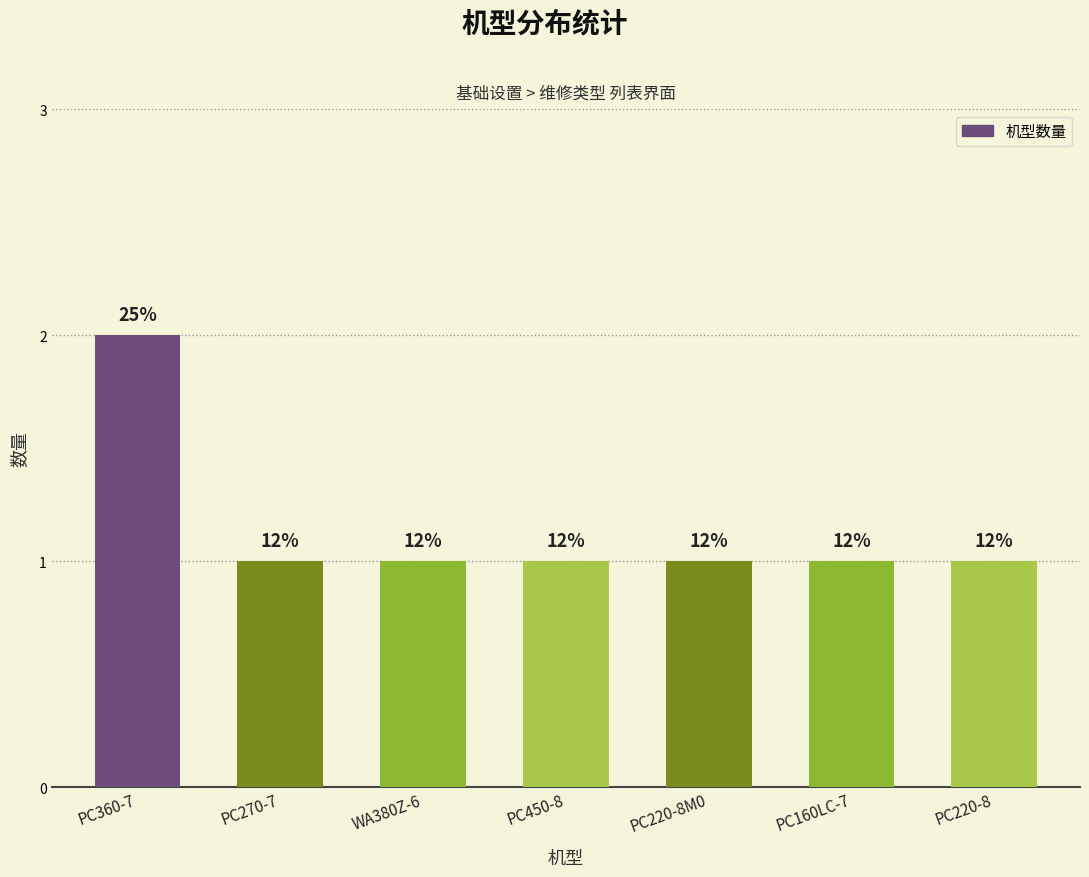

Are the bars grouped side by side (vs. stacked)?

No